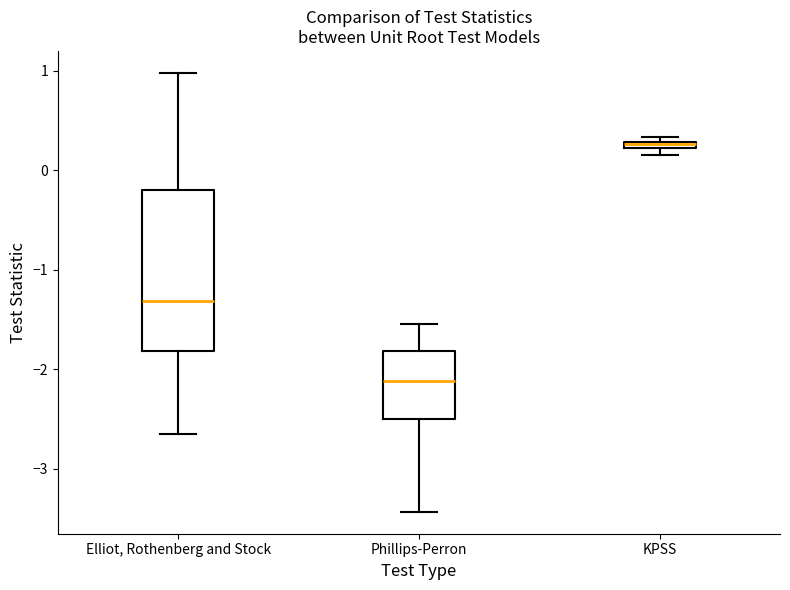

Where does the lower whisker of the box for Phillips-Perron end on the y-axis? The values are not printed on the chart, so give them approximately, as read against the axis.

-3.4